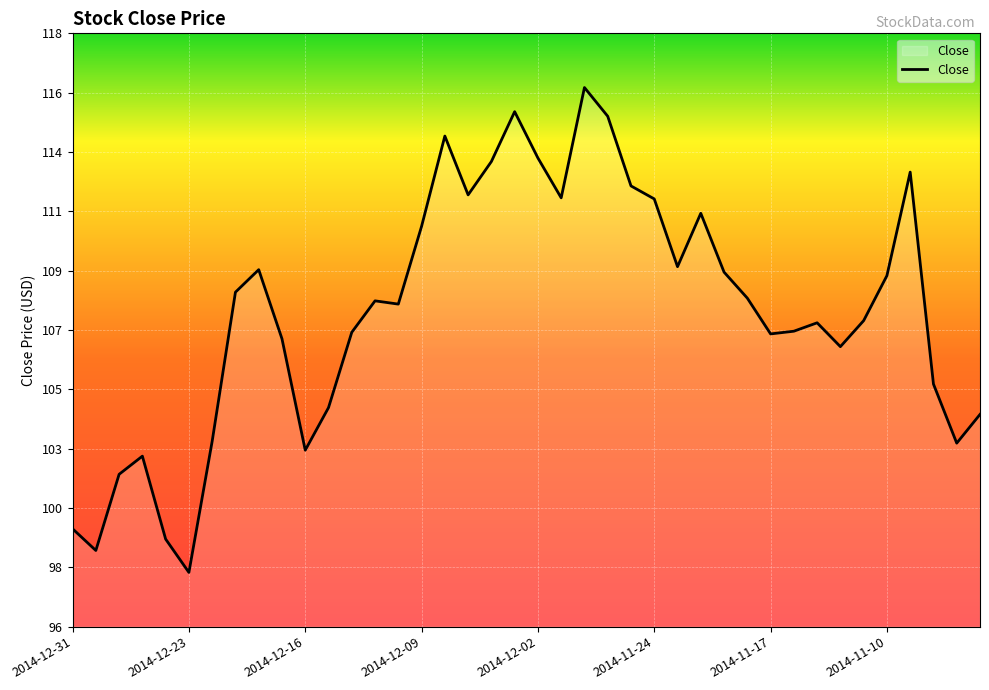

Is this an area chart (filled region under the line)?

Yes